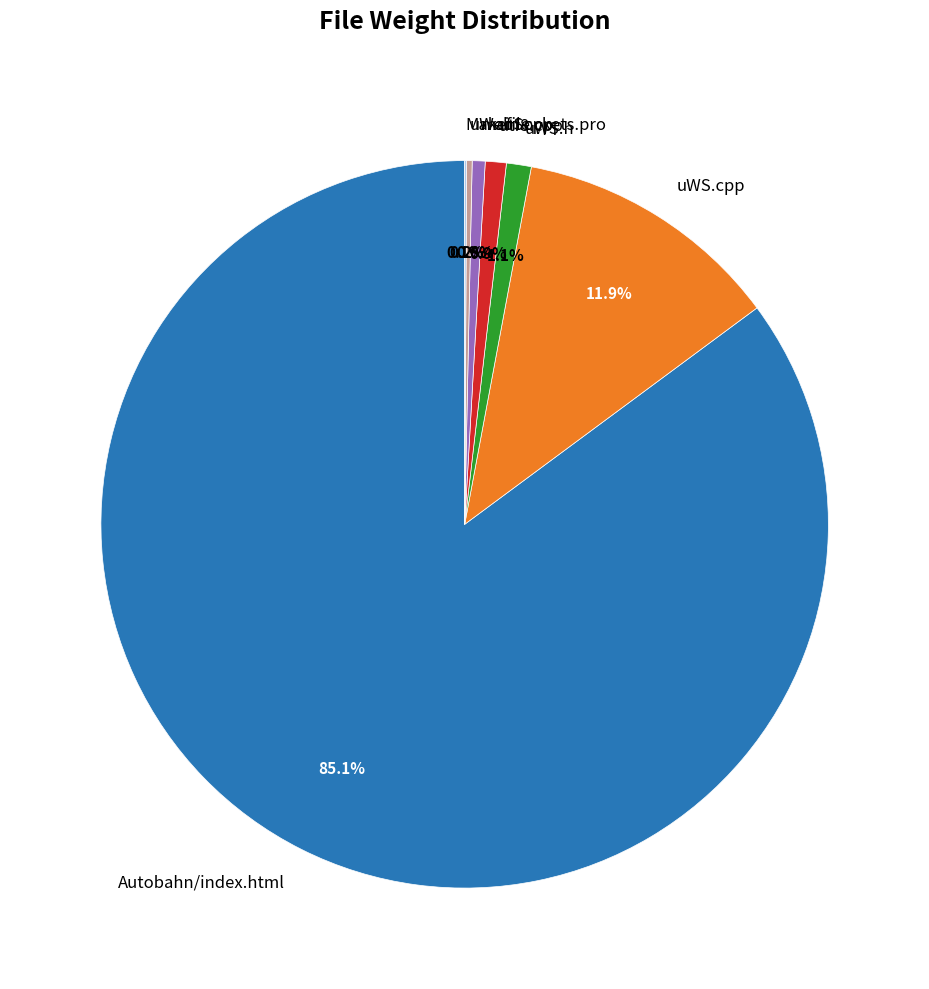

To the nearest percent, what is the difference between the largest and smallest slice percentages?

85%